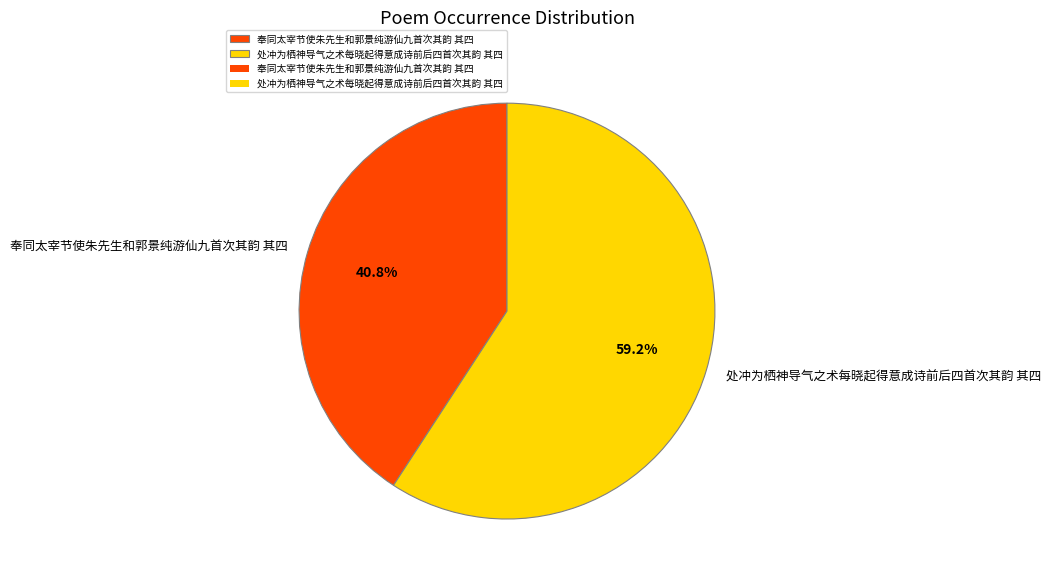

Rank the categories by value from lowest to highest.

奉同太宰节使朱先生和郭景纯游仙九首次其韵 其四, 处冲为栖神导气之术每晓起得意成诗前后四首次其韵 其四